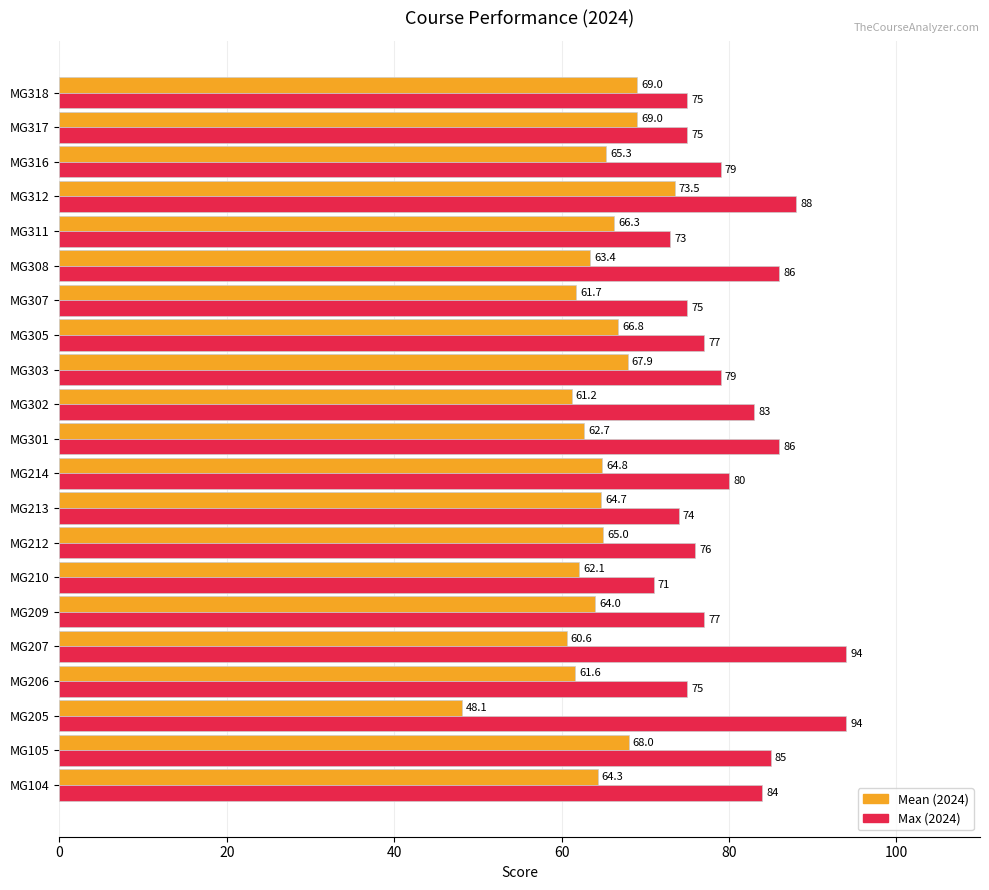

What value does the Mean (2024) series have at MG316?

65.3